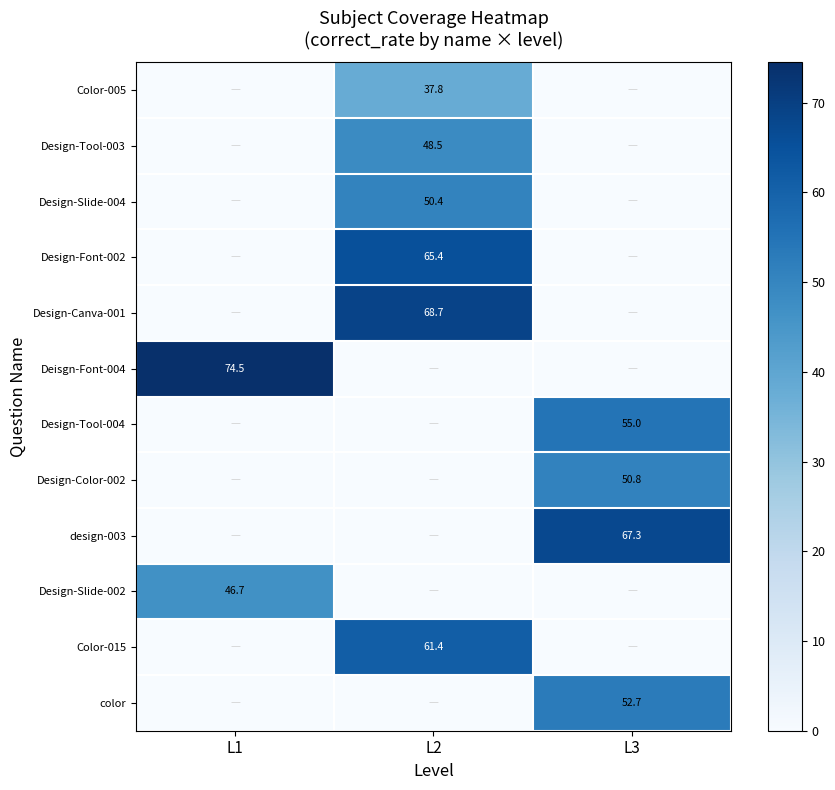

How many distinct data groups are displayed?

12